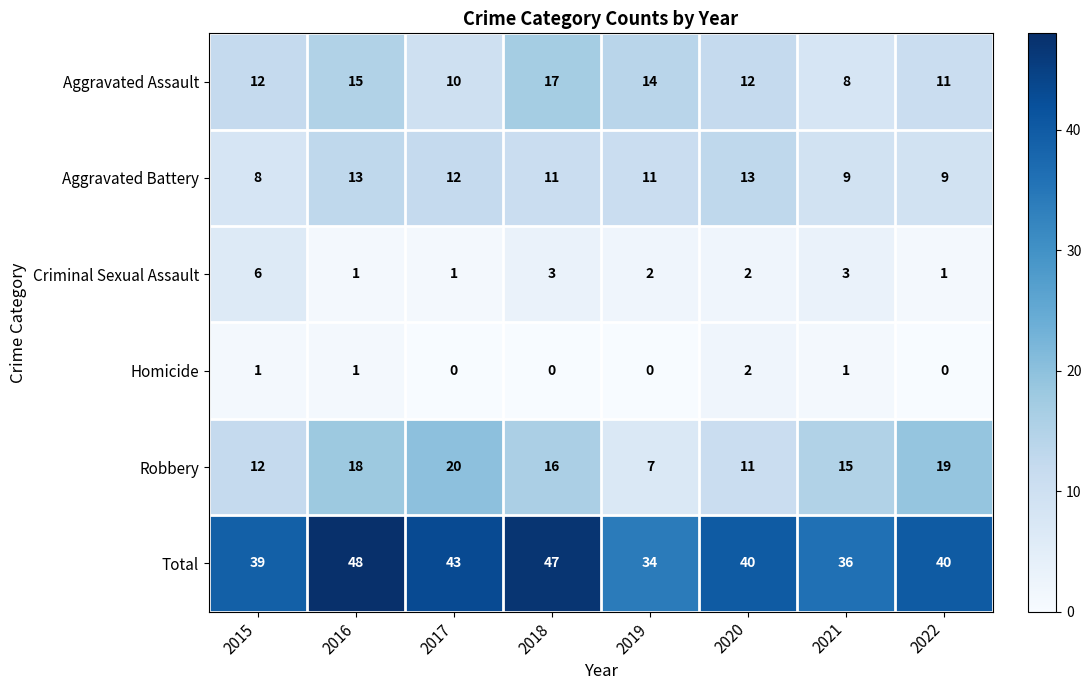

Rank the series at 2019 from lowest to highest value.

Homicide, Criminal Sexual Assault, Robbery, Aggravated Battery, Aggravated Assault, Total